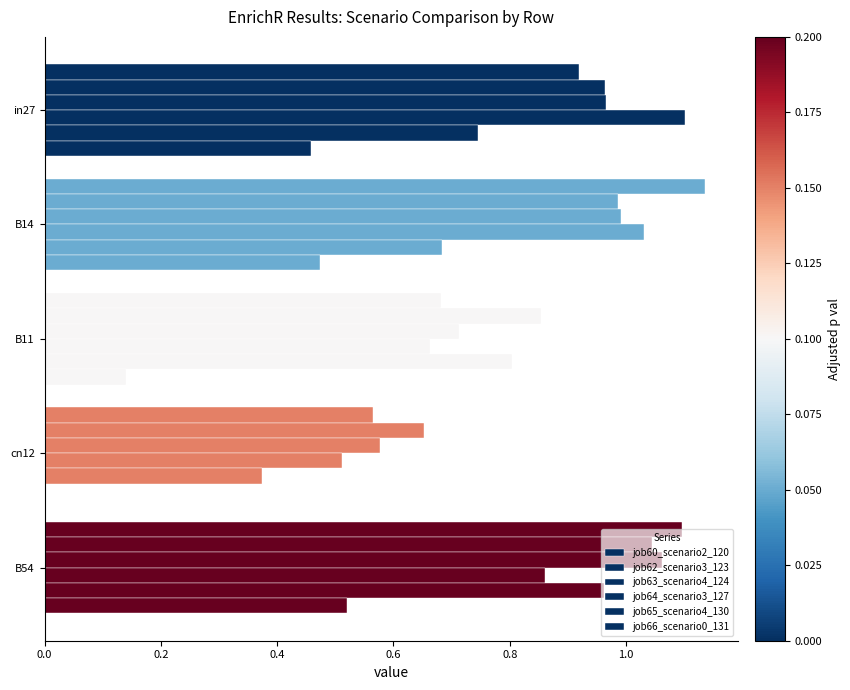

Reading left to right, list all the values displayed in this chart.

job60_scenario2_120: 0.9	1.1	0.7	0.6	1.1
job62_scenario3_123: 1.0	1.0	0.9	0.7	1.0
job63_scenario4_124: 1.0	1.0	0.7	0.6	1.1
job64_scenario3_127: 1.1	1.0	0.7	0.5	0.9
job65_scenario4_130: 0.7	0.7	0.8	0.4	1.0
job66_scenario0_131: 0.5	0.5	0.1	0.0	0.5